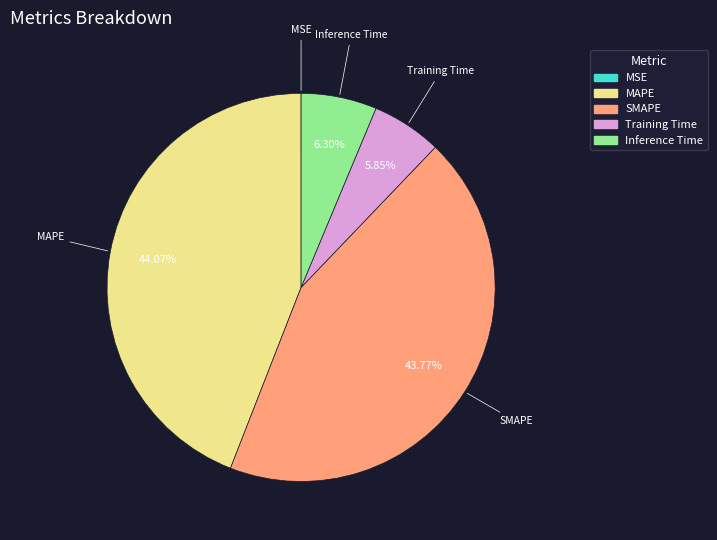

Do SMAPE and MAPE together represent more than half of the pie?

Yes